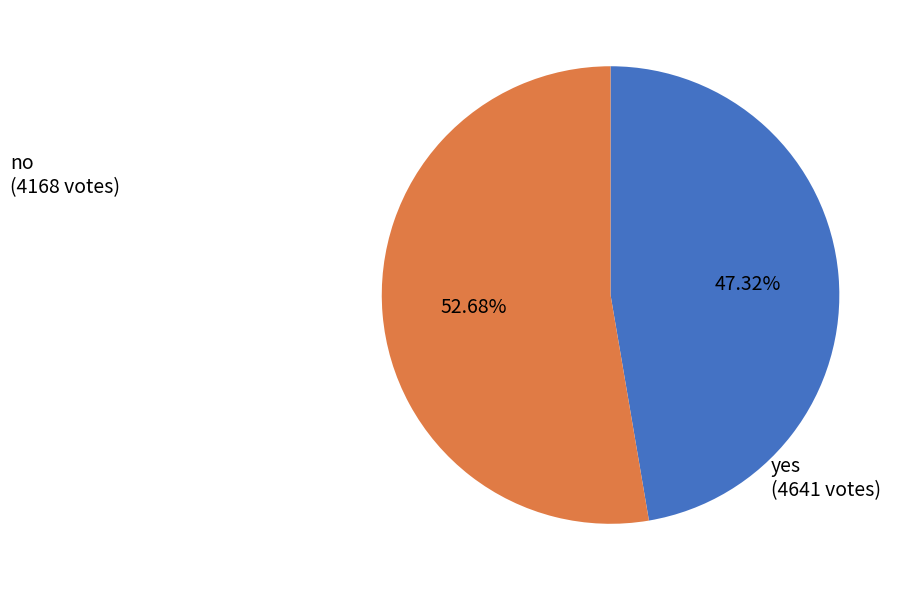

Does any single category account for the majority?

Yes